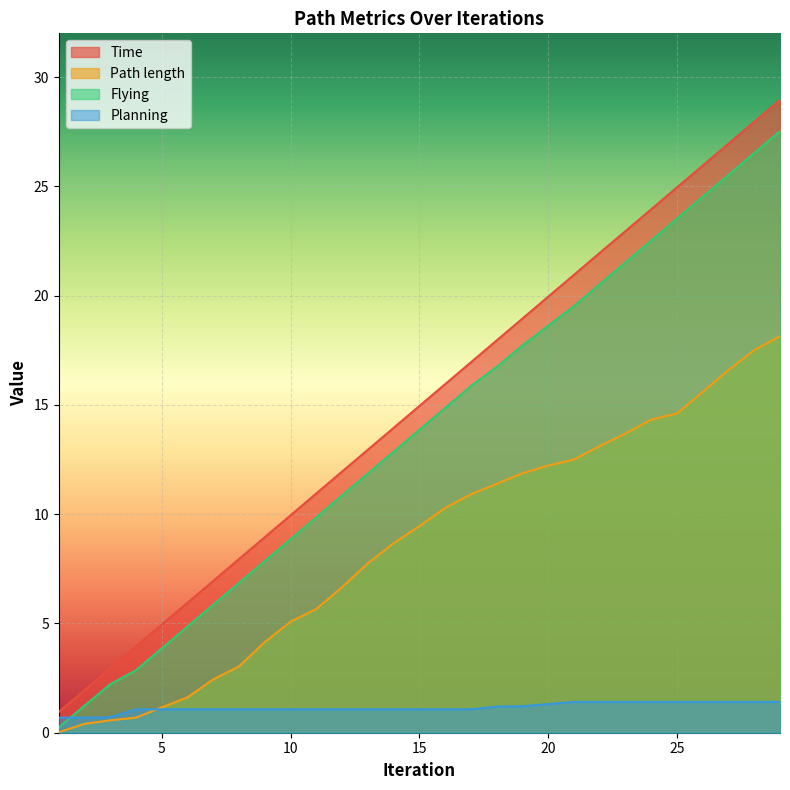

Which label corresponds to the largest value in the chart?

29